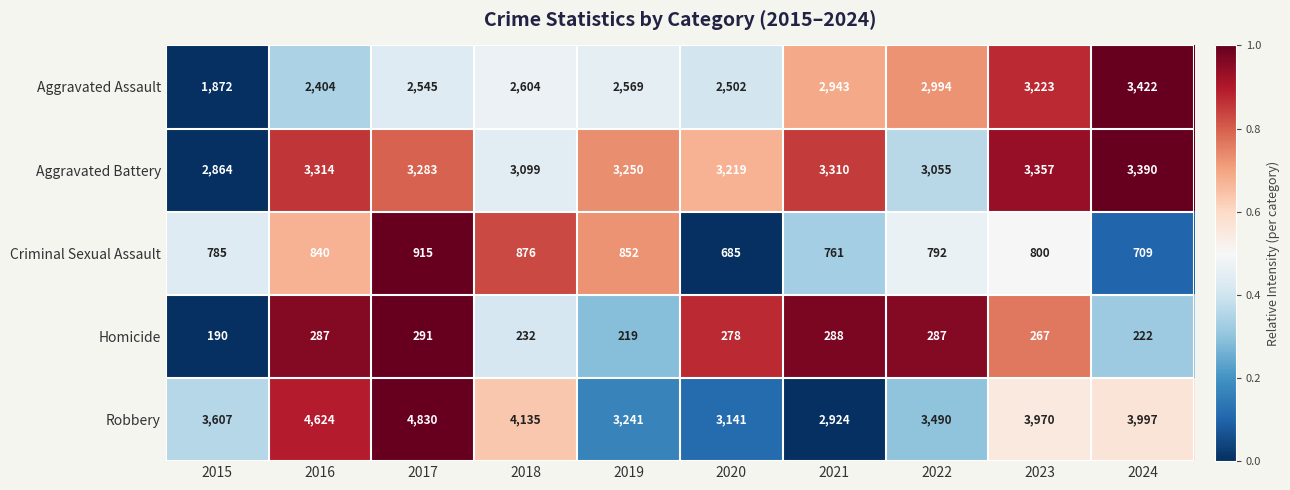

At which category is the sum across all series the highest?

2017